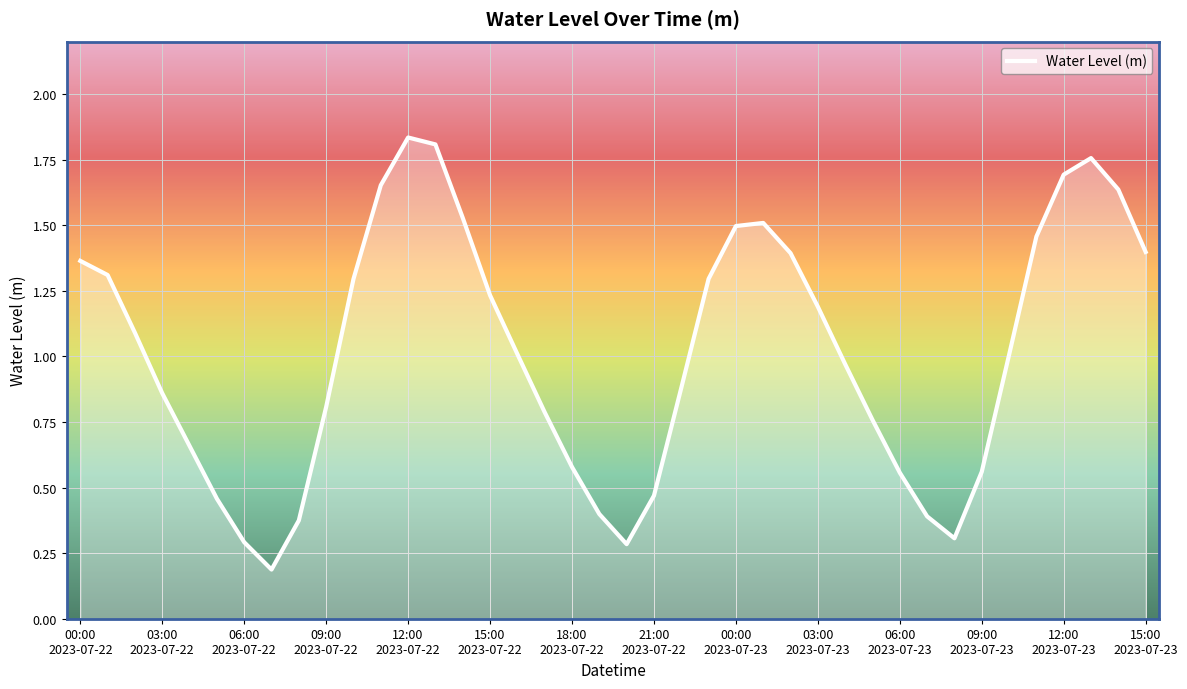

How many lines are shown in the chart?

1